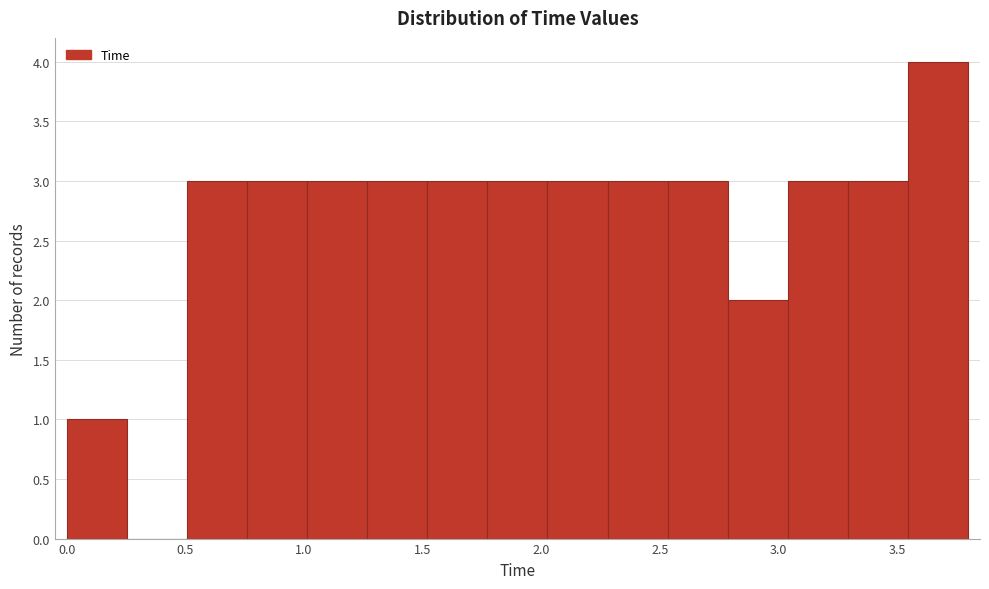

Reading left to right, list every bar in this chart as the range it spans on the x-axis followed by its height. Neither the bar edges nor the heights are printed on the chart, so give them approximately, as read against the axes.

0.00 to 0.25: 1
0.25 to 0.50: 0
0.50 to 0.75: 3
0.75 to 1.00: 3
1.00 to 1.25: 3
1.25 to 1.50: 3
1.50 to 1.75: 3
1.75 to 2.05: 3
2.05 to 2.30: 3
2.30 to 2.55: 3
2.55 to 2.80: 3
2.80 to 3.05: 2
3.05 to 3.30: 3
3.30 to 3.55: 3
3.55 to 3.80: 4